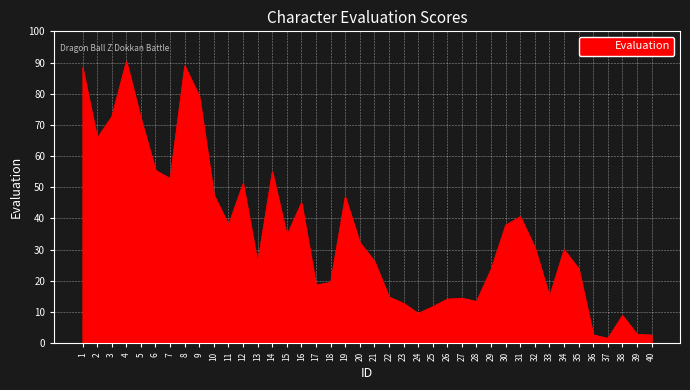

Approximately how many times larger is the value at 26 compared to 25?

1.2